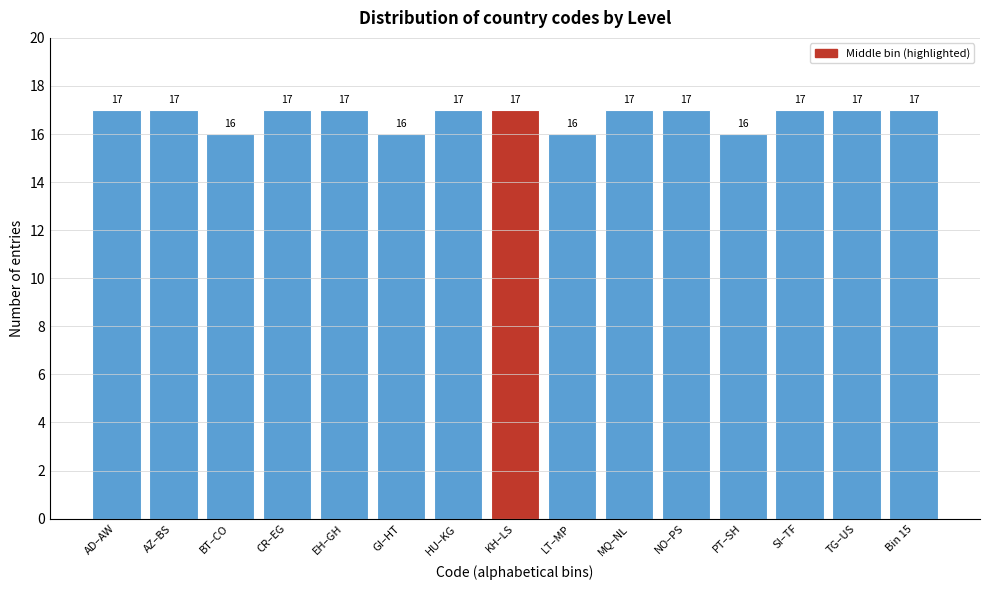

Reading right to left, list all the values displayed in this chart.

17	17	17	16	17	17	16	17	17	16	17	17	16	17	17